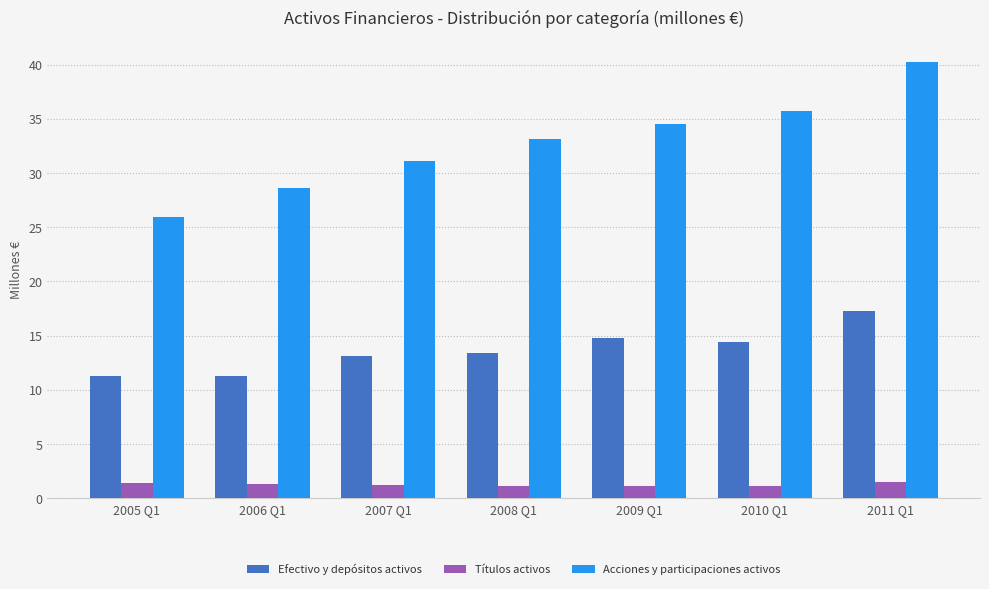

How many groups of bars are there?

7